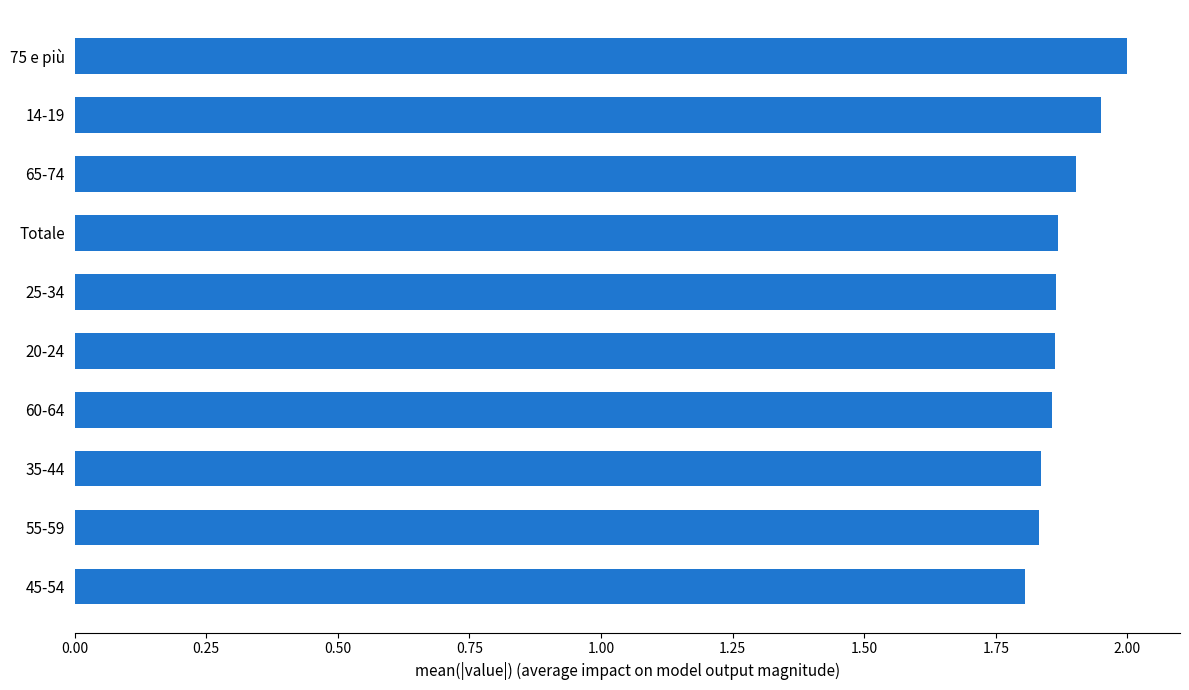

Which has a higher value, 25-34 or 45-54?

25-34